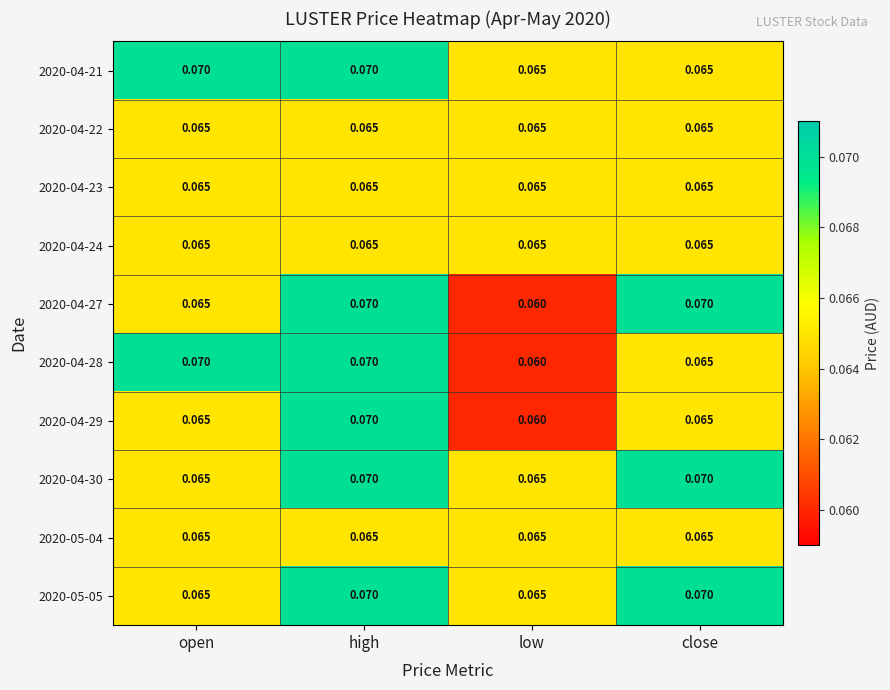

At which category does the chart reach its minimum across all series?

low